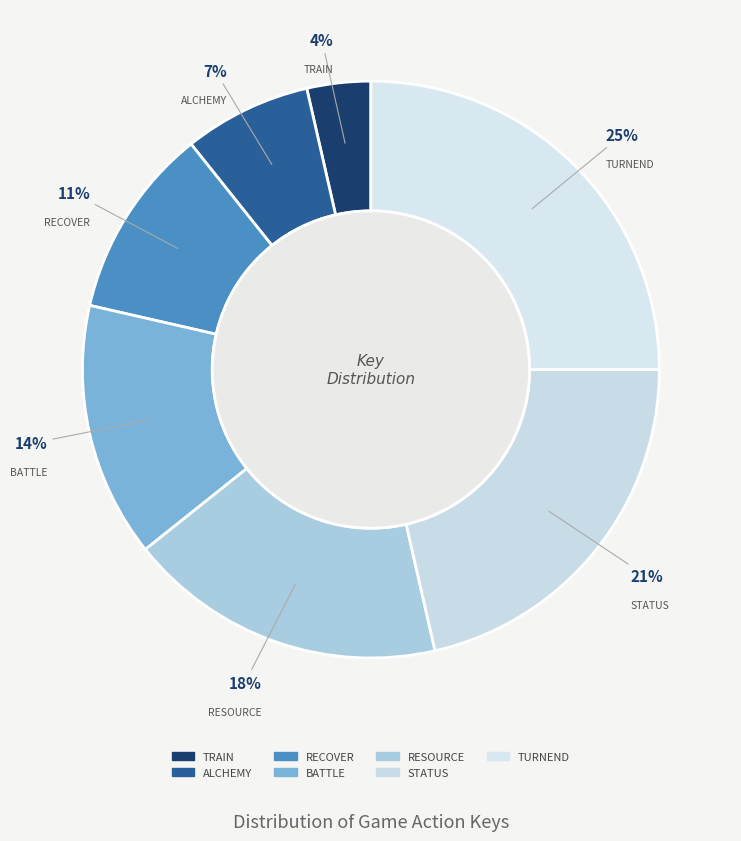

To the nearest percent, what is the combined percentage of STATUS and TRAIN?

25%